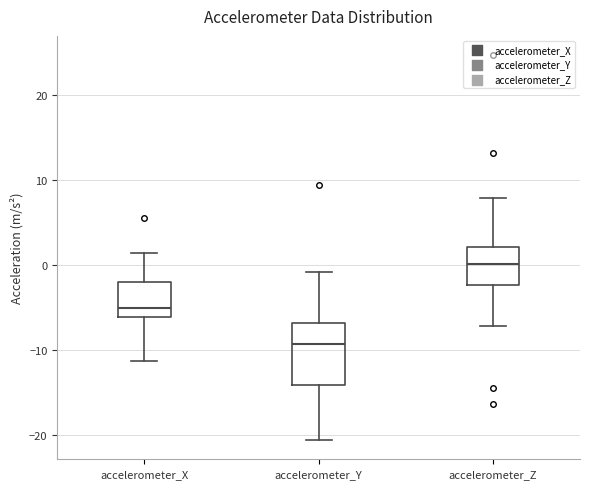

Reading left to right, transcribe this box plot: for each box, give where its median line is, the range the box spans, and where its two whiskers end, as read against the y-axis. The values are not printed on the chart, so give them approximately, as read against the axis.

accelerometer_X: median -5, box -6 to -2, whiskers -11 to 1
accelerometer_Y: median -9, box -14 to -7, whiskers -21 to -1
accelerometer_Z: median 0, box -2 to 2, whiskers -7 to 8